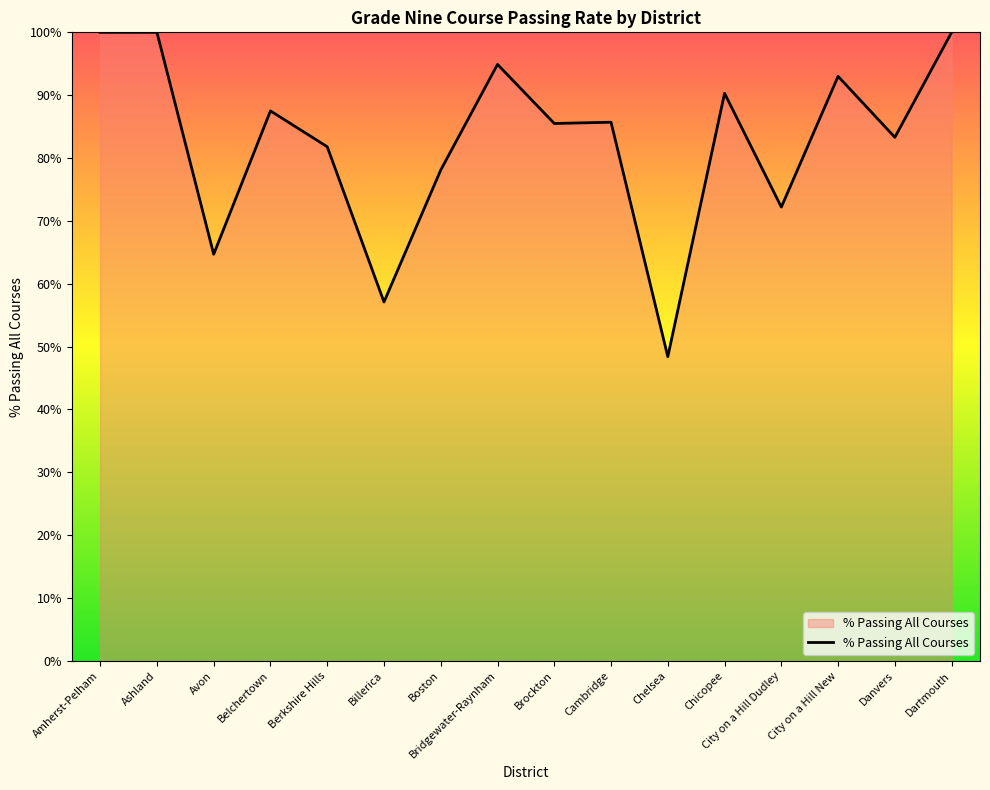

What is the difference between the second highest and second lowest values?

42.9